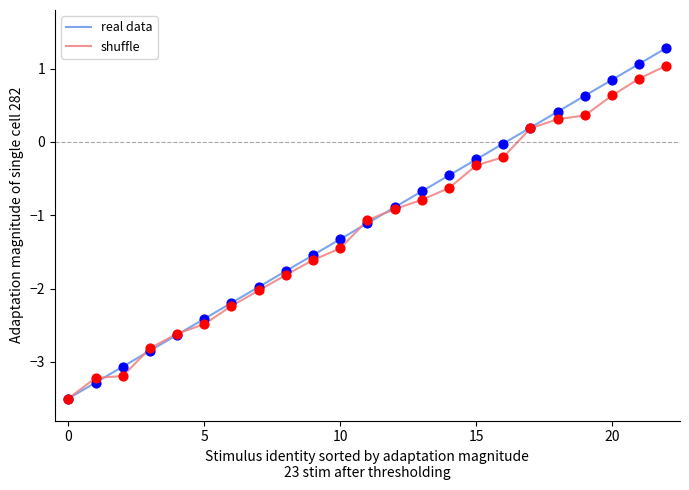

Which series has the widest spread of values?

real data